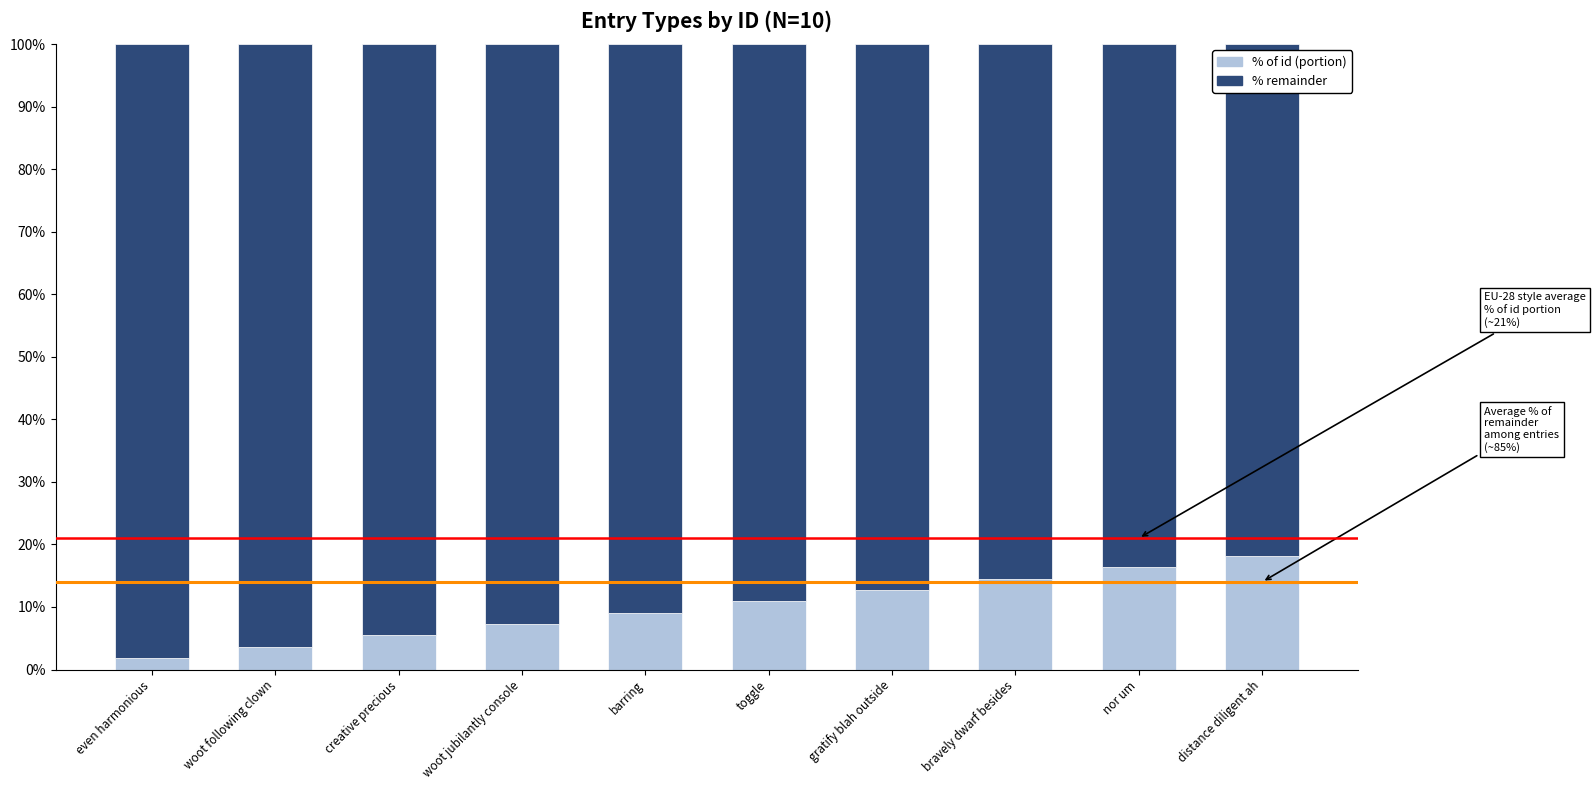

Reading left to right, what are the values for % of id (portion)?

1.8	3.6	5.5	7.3	9.1	10.9	12.7	14.5	16.4	18.2